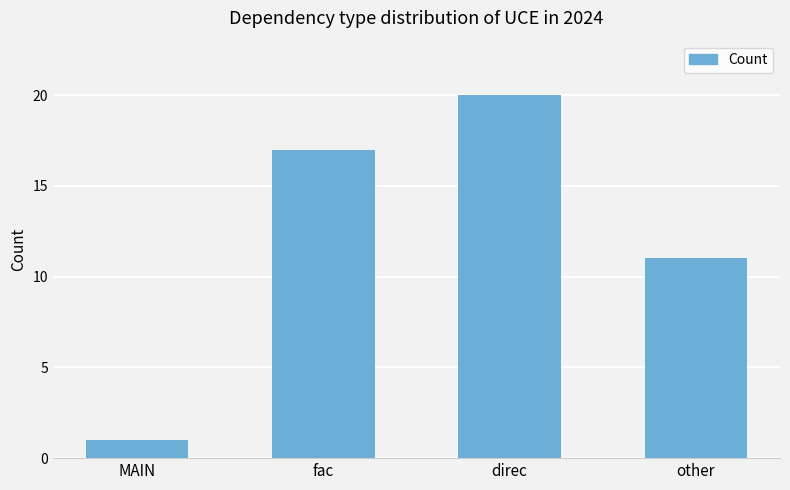

What is the average value?

12